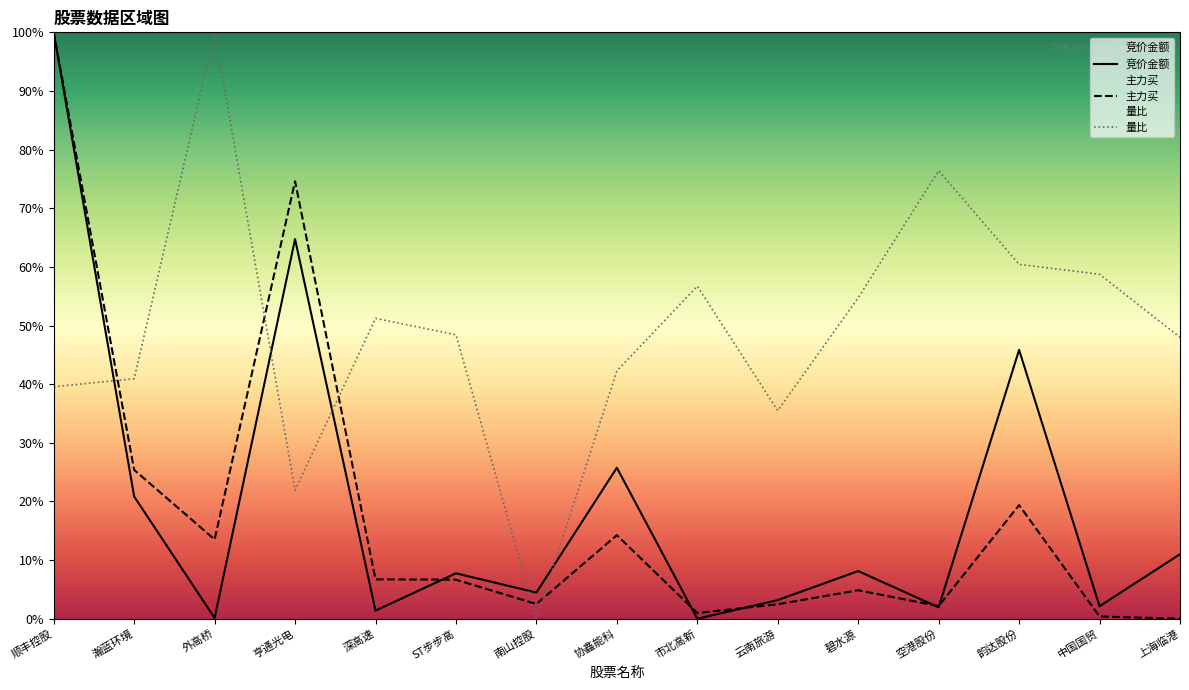

Reading left to right, what are all the values shown in this chart?

竞价金额: 100.0	20.8	0.1	64.7	1.4	7.7	4.5	25.8	0.0	3.2	8.1	1.9	45.9	2.1	11.0
主力买: 100.0	25.4	13.5	74.6	6.7	6.7	2.5	14.3	1.0	2.5	4.9	2.2	19.4	0.4	0.0
量比: 39.6	40.9	100.0	21.9	51.2	48.4	0.0	42.3	56.7	35.5	54.7	76.4	60.4	58.7	48.0